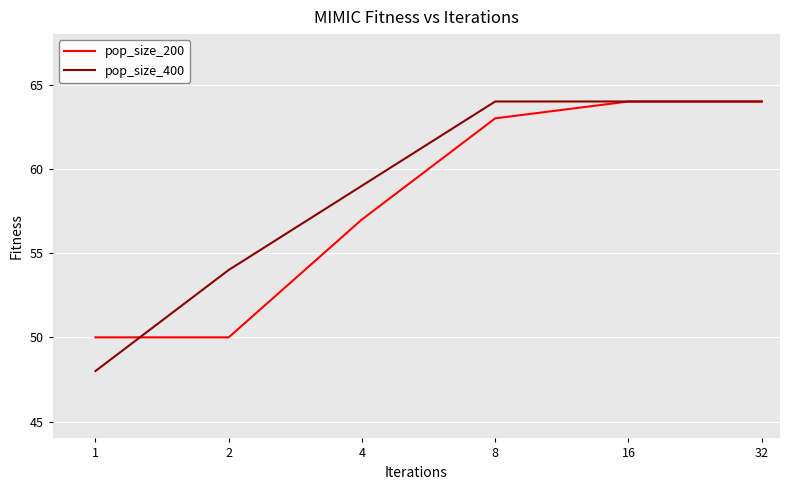

Which series has the largest range (max minus min)?

pop_size_400